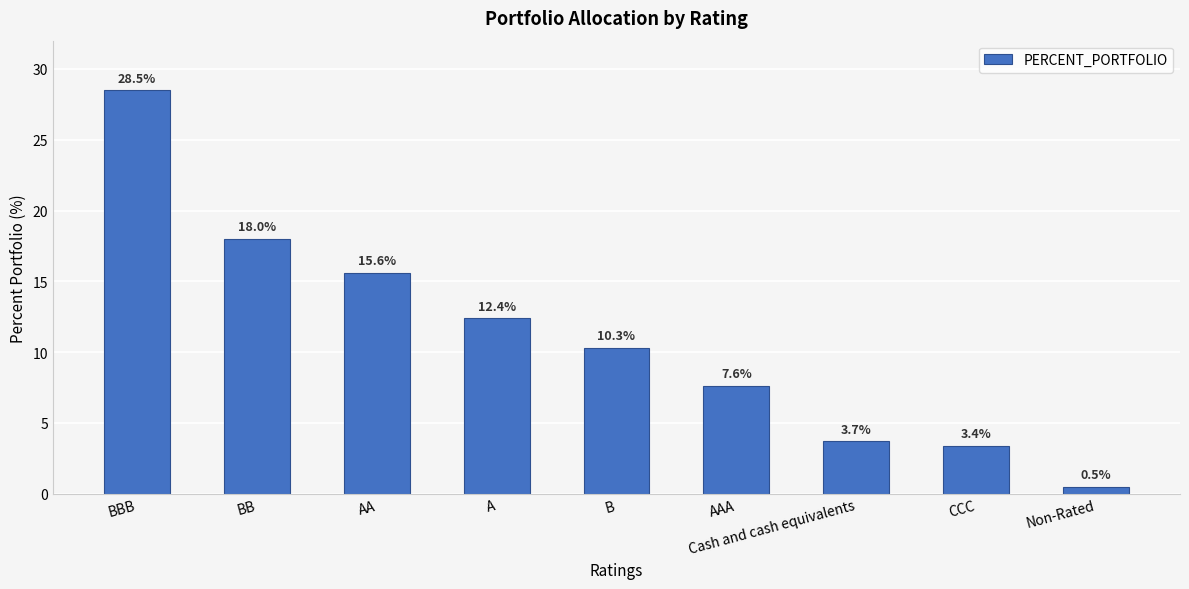

Approximately how many times larger is the value at Cash and cash equivalents compared to AAA?

0.5